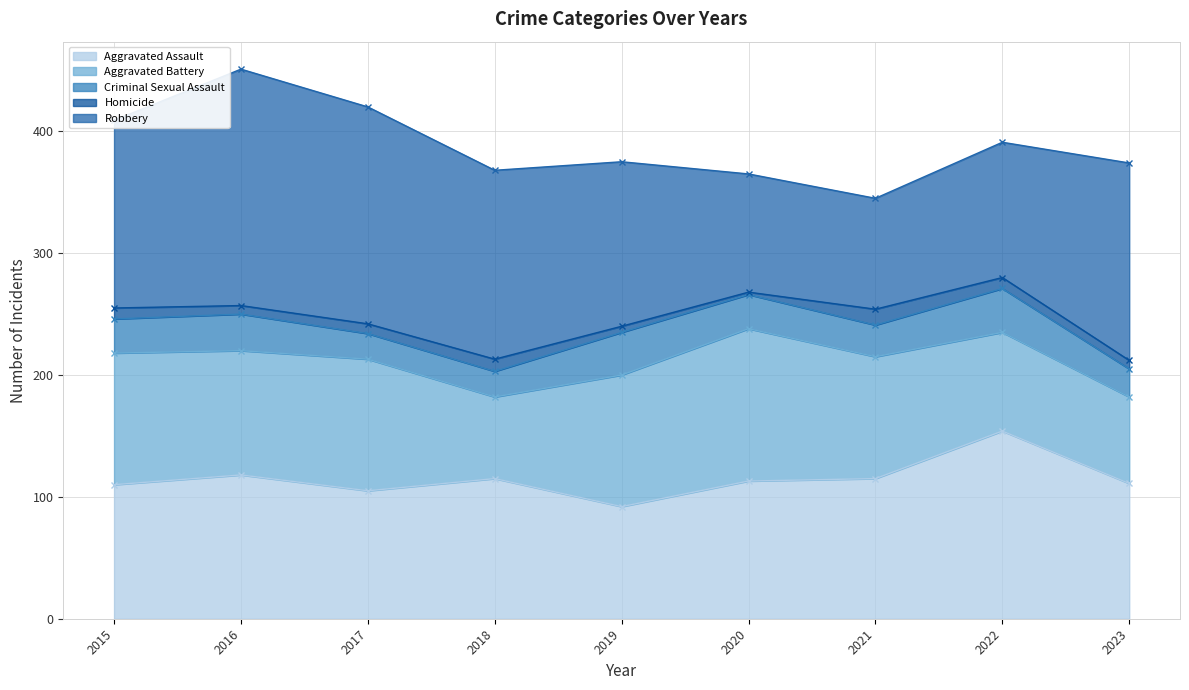

True or false: Criminal Sexual Assault and Aggravated Battery cross at least once.

False